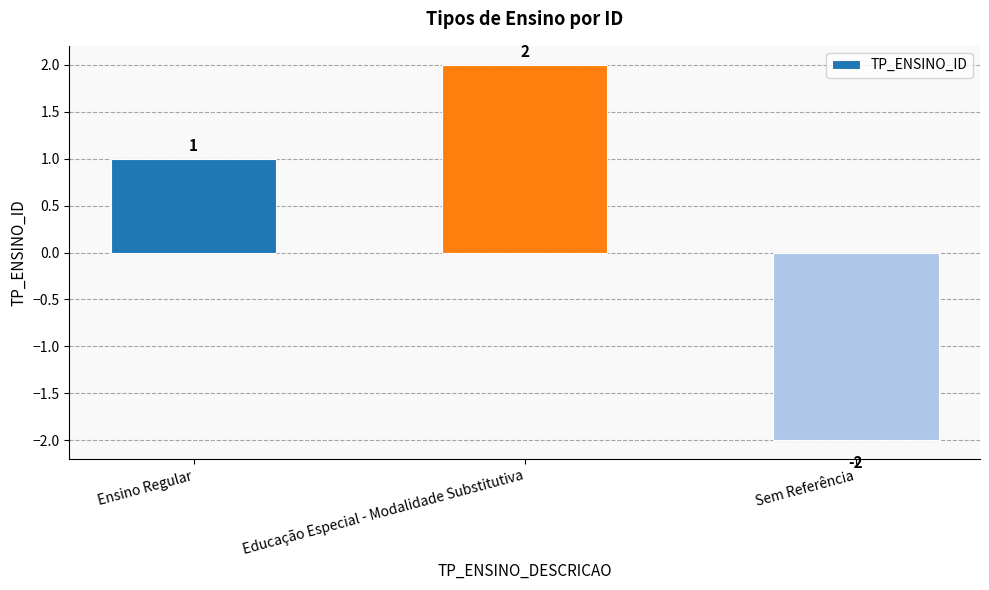

At which category does the chart reach its peak across all series?

Educação Especial - Modalidade Substitutiva